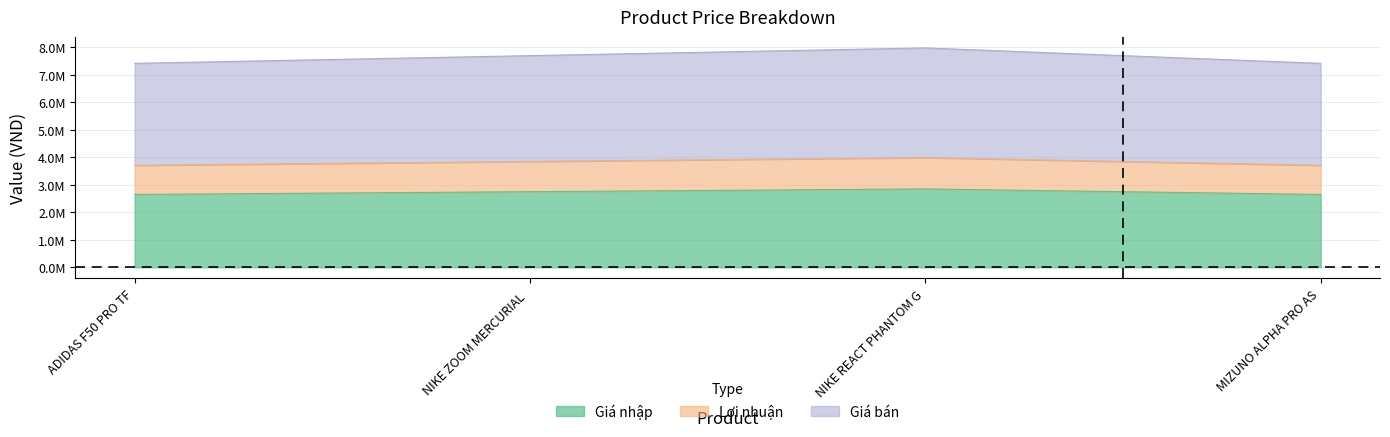

What is the difference between the Lợi nhuận values at NIKE REACT PHANTOM G and MIZUNO ALPHA PRO AS?

280000